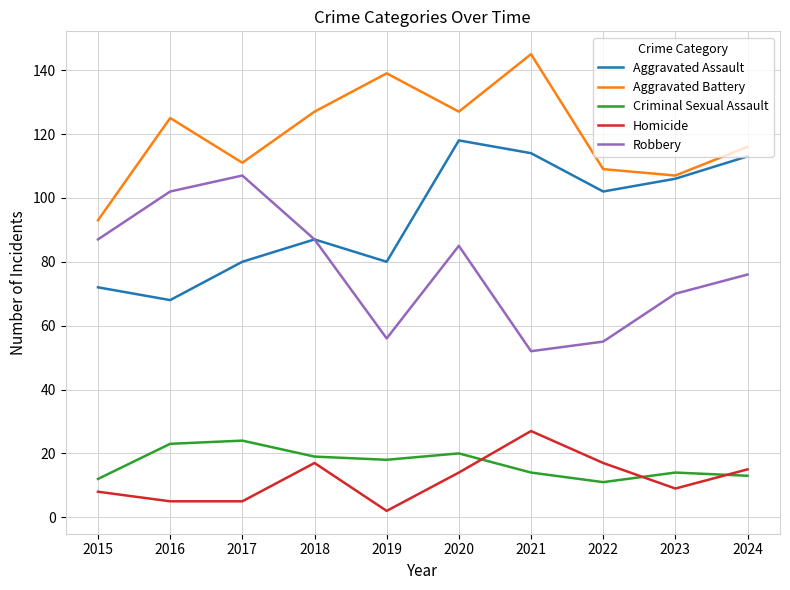

What is the greatest value displayed?

145